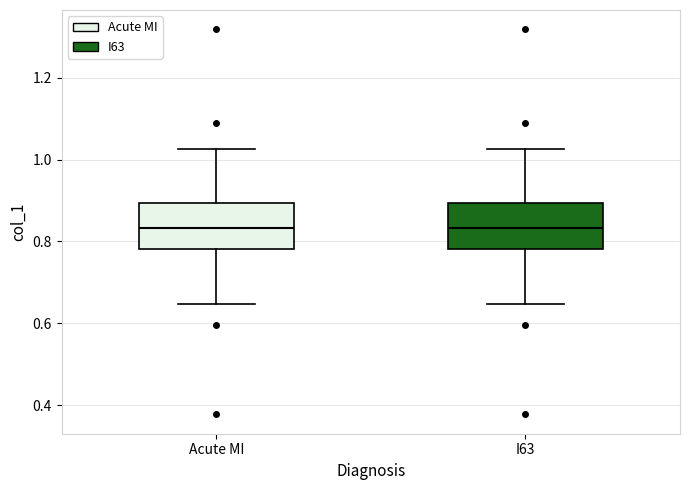

Reading left to right, transcribe this box plot: for each box, give where its median line is, the range the box spans, and where its two whiskers end, as read against the y-axis. The values are not printed on the chart, so give them approximately, as read against the axis.

Acute MI: median 0.84, box 0.78 to 0.90, whiskers 0.64 to 1.02
I63: median 0.84, box 0.78 to 0.90, whiskers 0.64 to 1.02